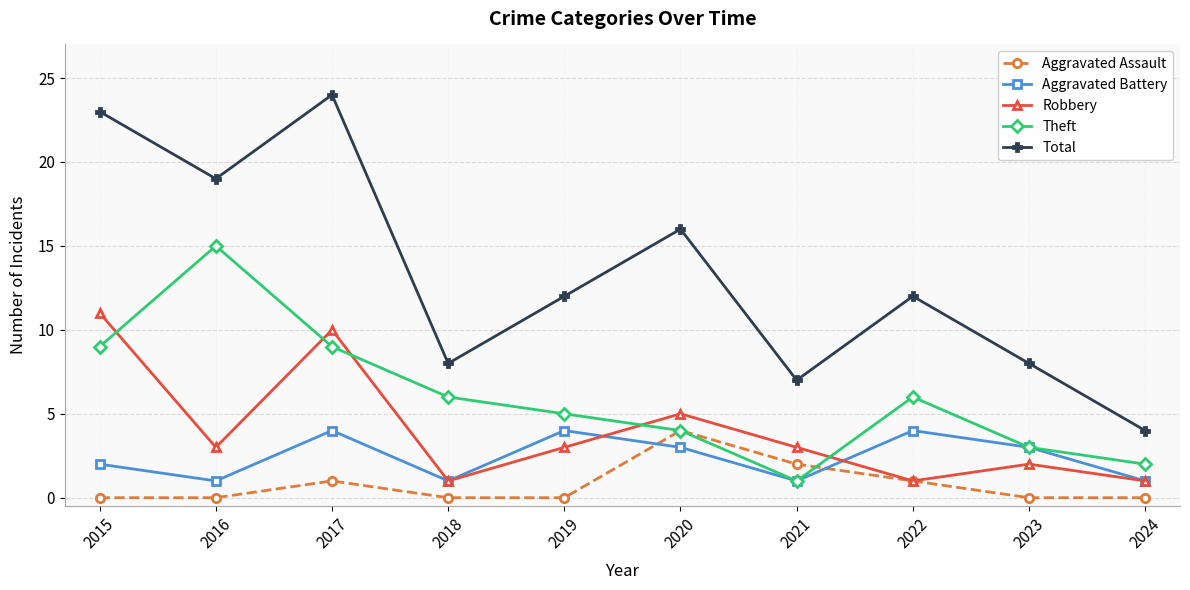

Reading left to right, extract all data points from this chart.

Aggravated Assault: 0	0	1	0	0	4	2	1	0	0
Aggravated Battery: 2	1	4	1	4	3	1	4	3	1
Robbery: 11	3	10	1	3	5	3	1	2	1
Theft: 9	15	9	6	5	4	1	6	3	2
Total: 23	19	24	8	12	16	7	12	8	4